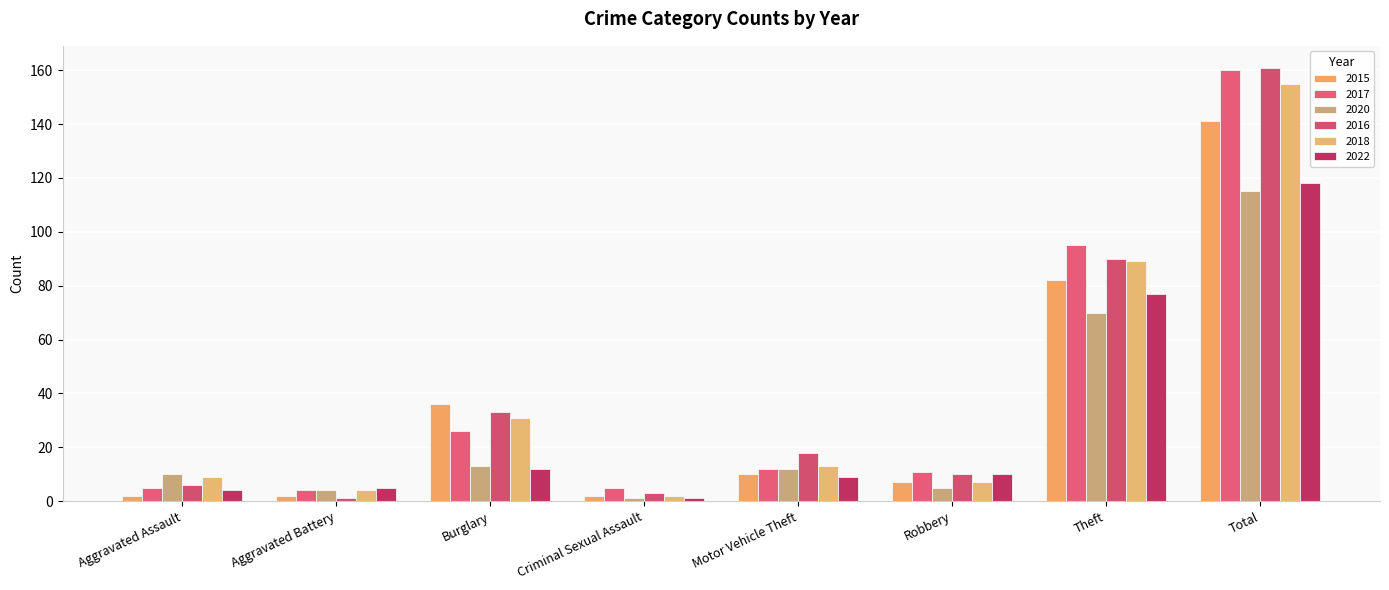

Where is 2020 nearest to the value 58?

Theft